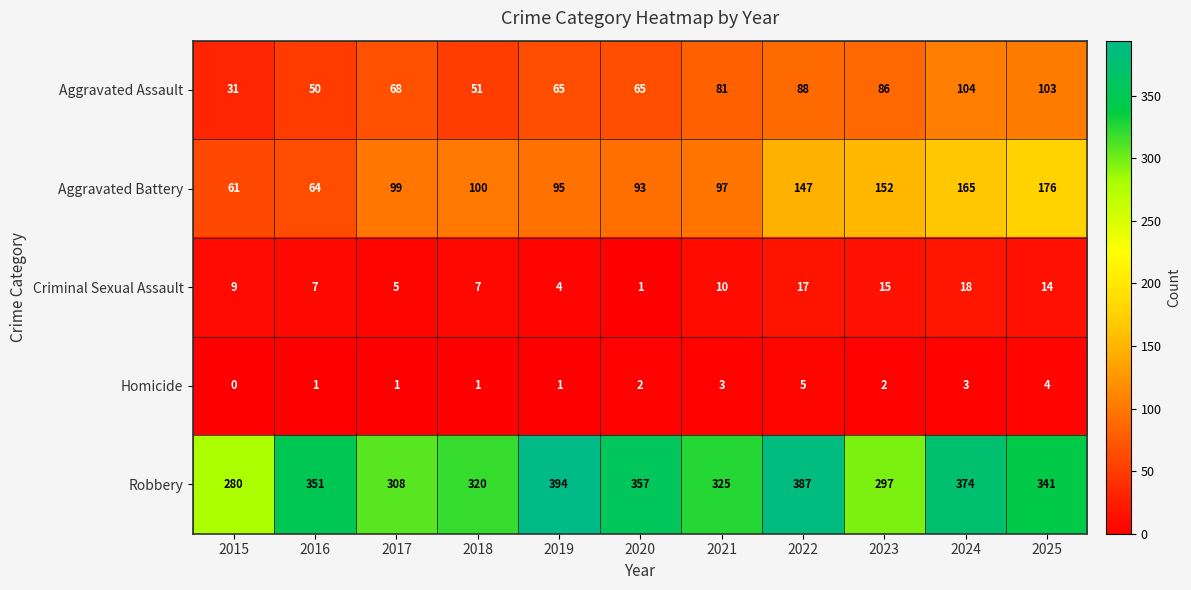

At which category does the chart reach its minimum across all series?

2015